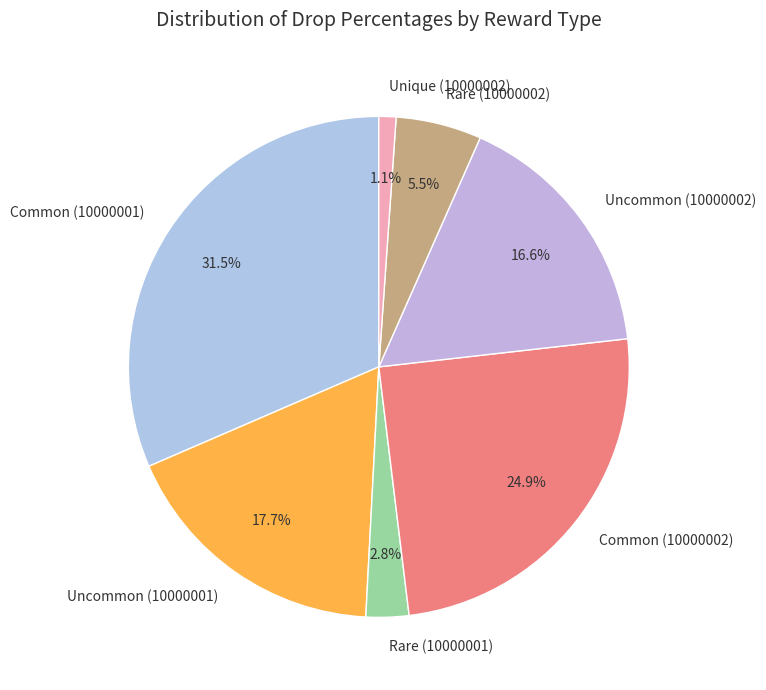

Is there a majority slice in this chart?

No